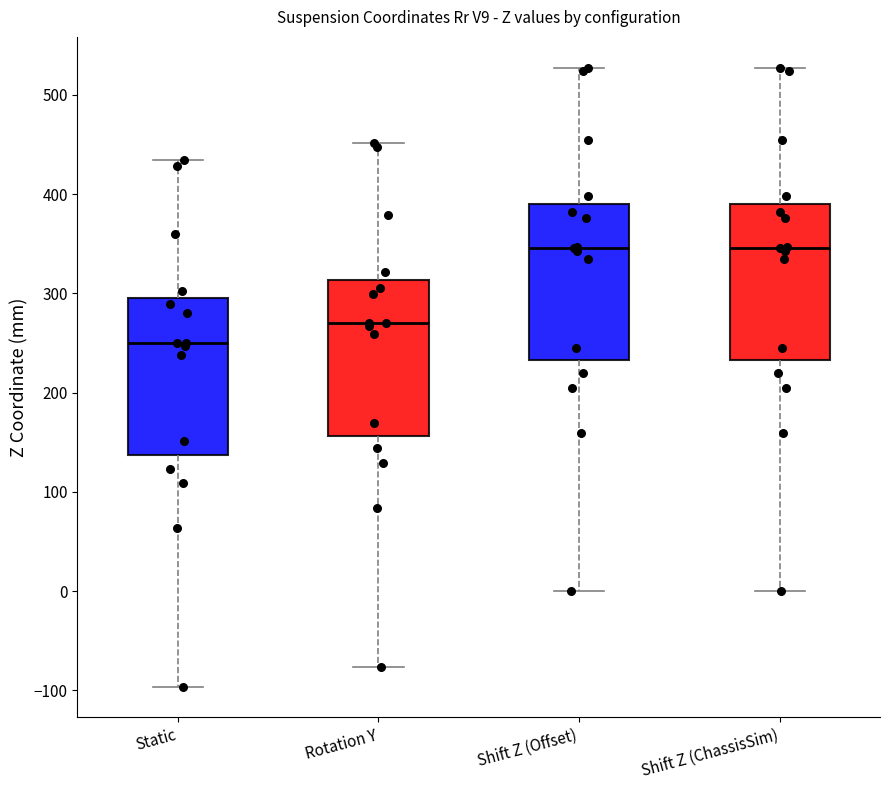

Where does the median line of the box for Rotation Y sit on the y-axis? The values are not printed on the chart, so give them approximately, as read against the axis.

270